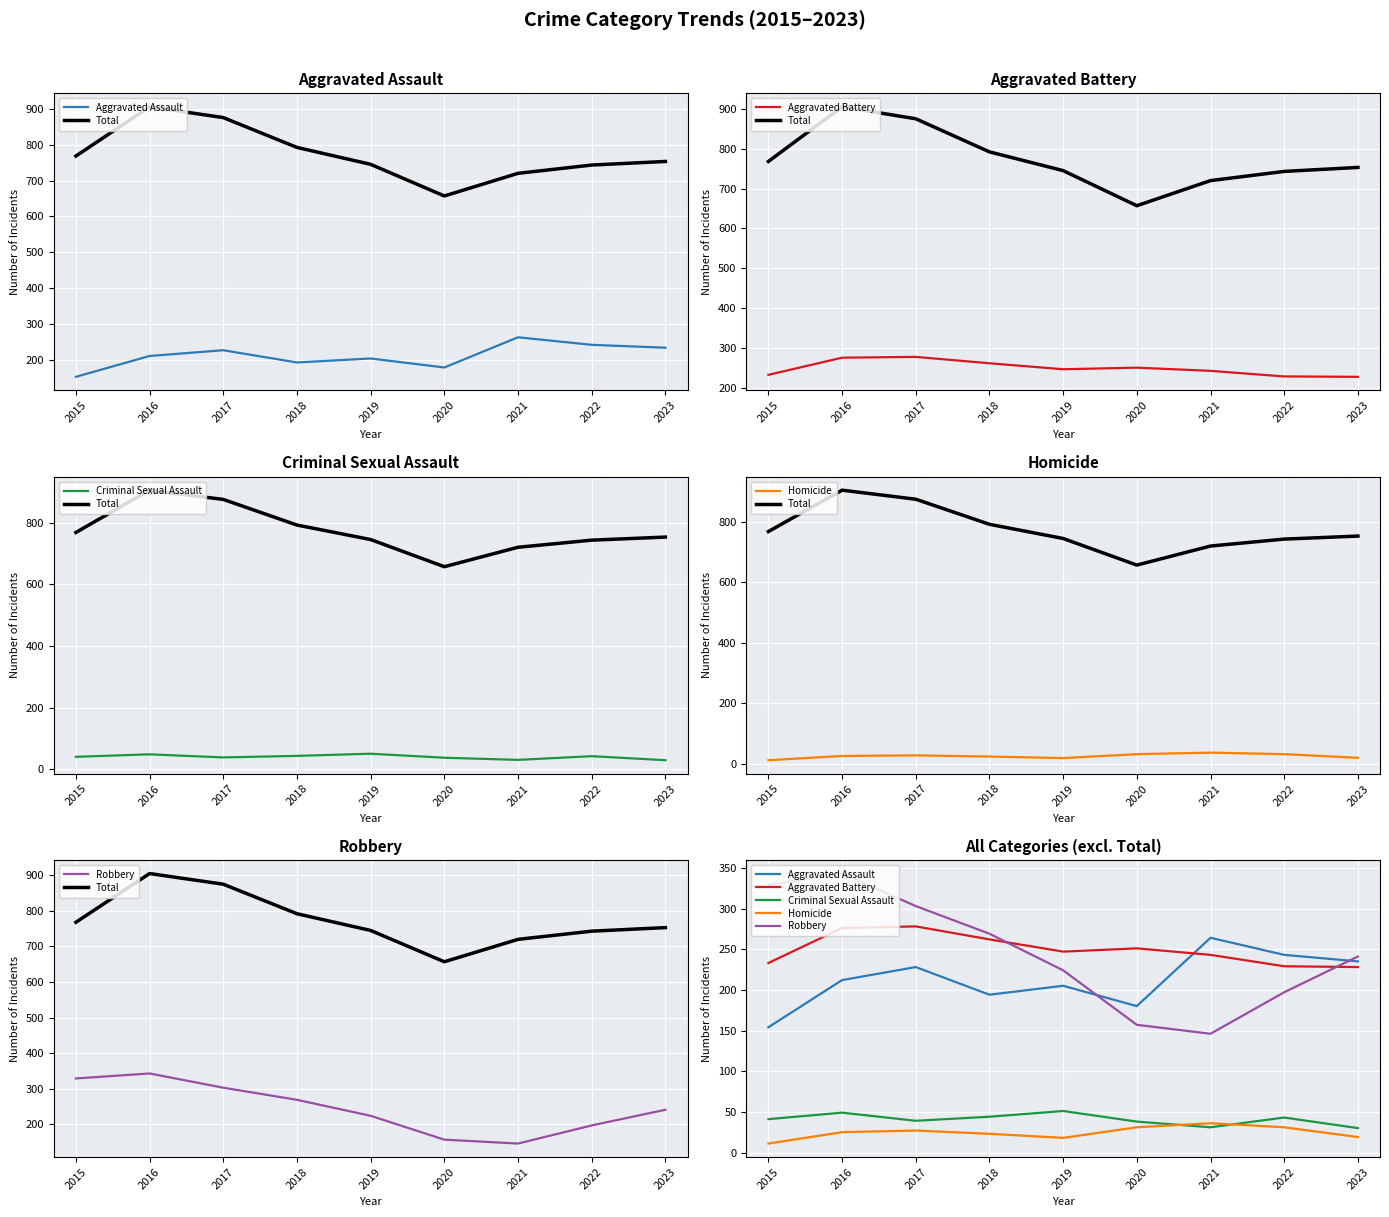

Rank the categories by Robbery value from lowest to highest.

2021, 2020, 2022, 2019, 2023, 2018, 2017, 2015, 2016